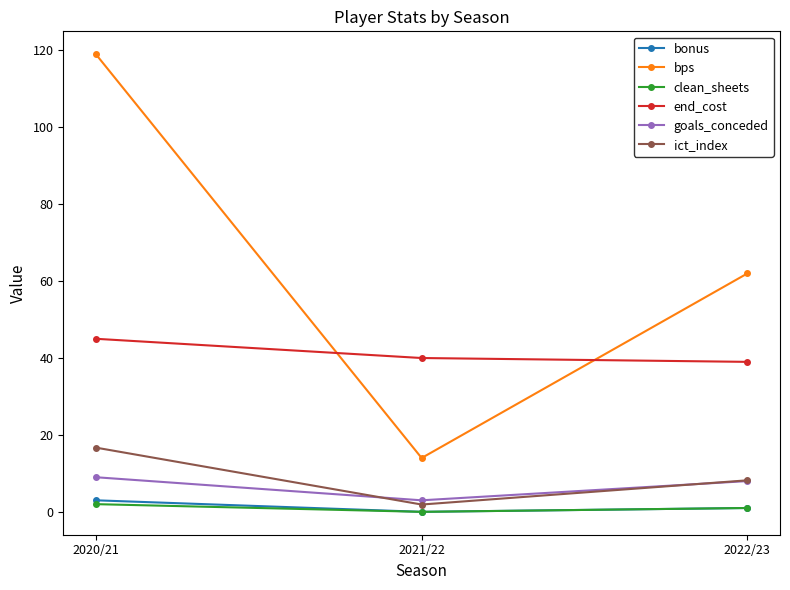

Which series has the largest range (max minus min)?

bps